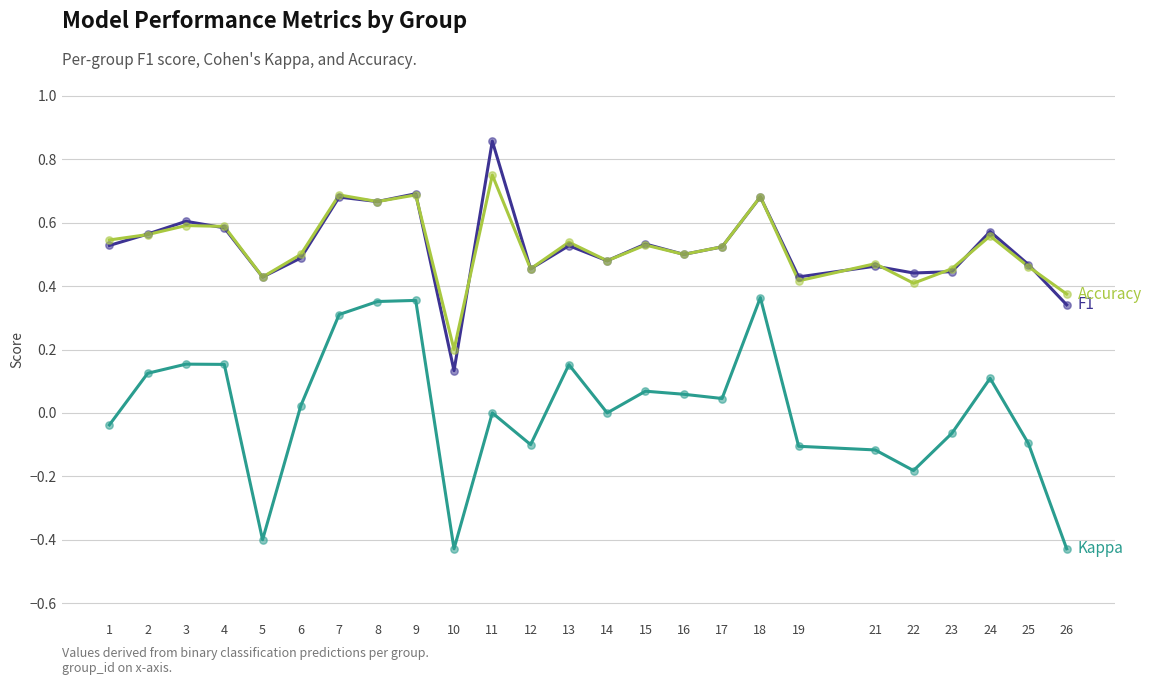

Which label corresponds to the largest value in the chart?

11